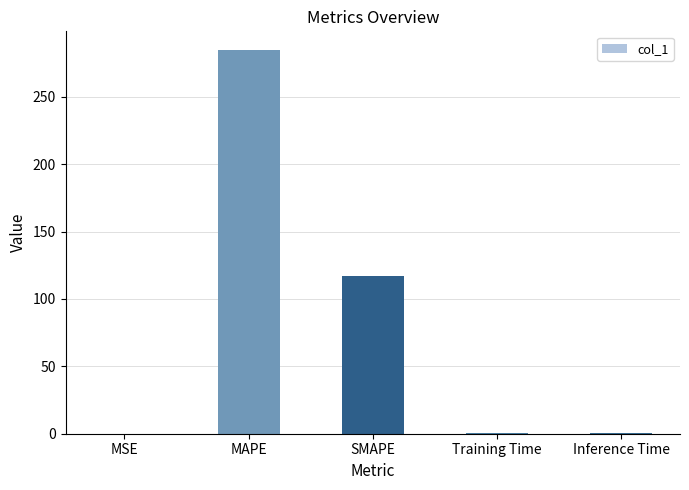

What is the sum of all values?

402.6